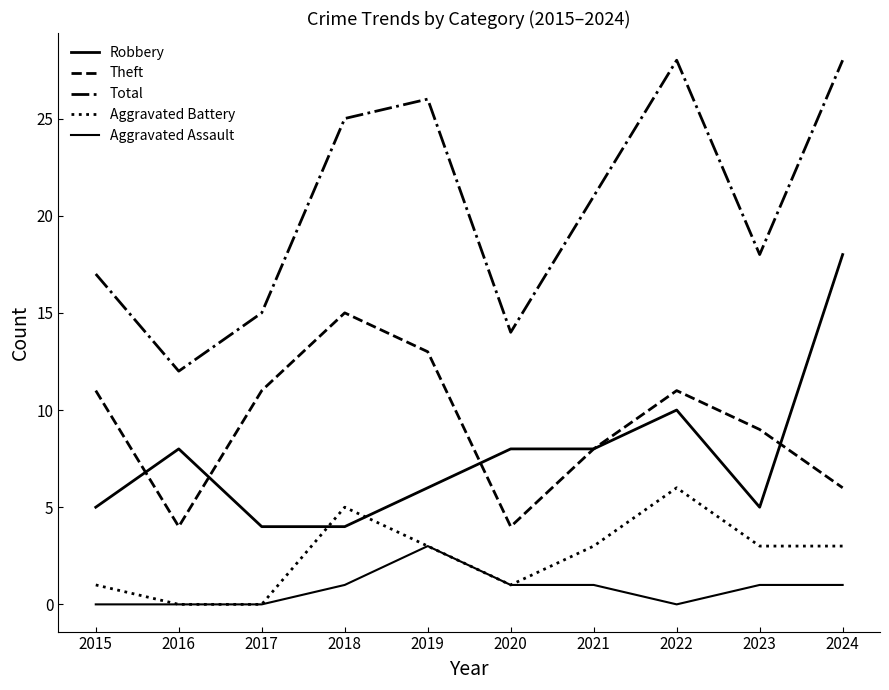

What is the minimum value for Total?

12